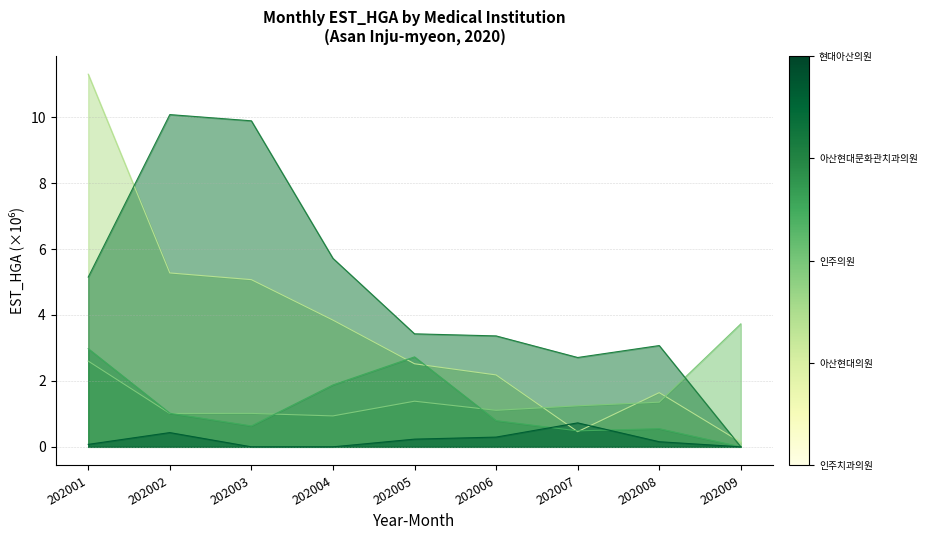

How many data points does each series have?

9